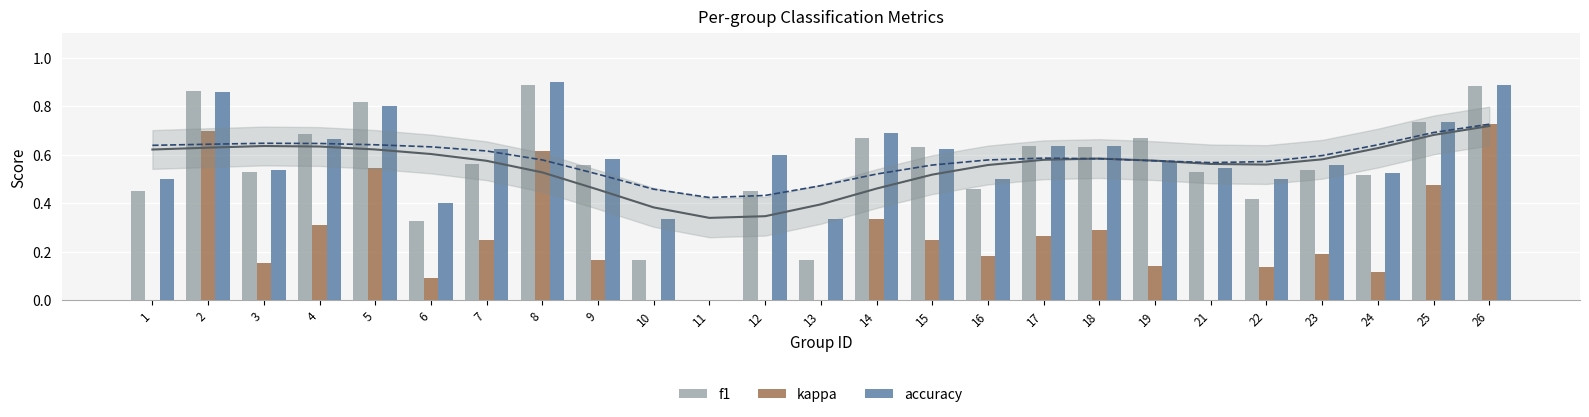

At 19, list the series in order from largest to smallest.

f1, accuracy, kappa